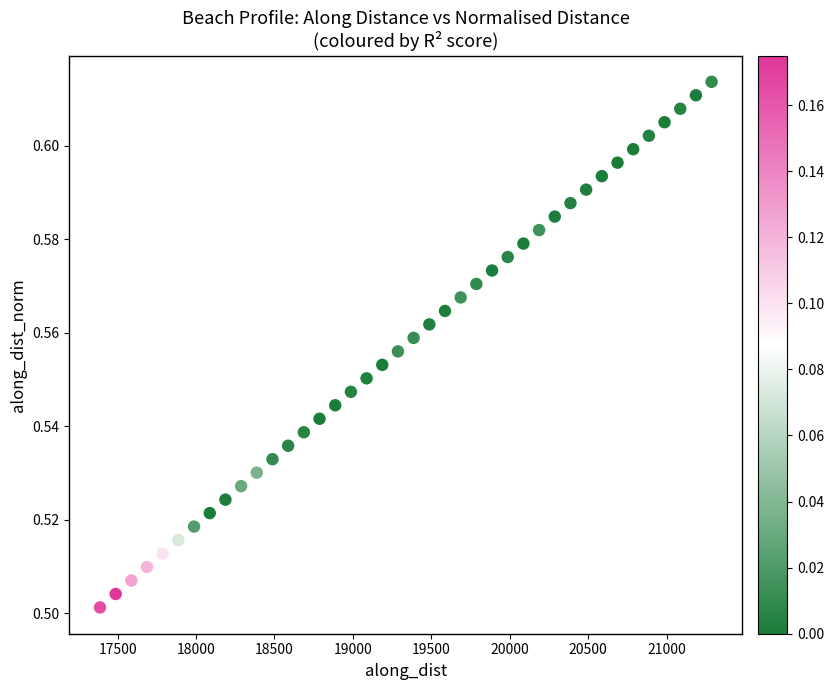

What is the range of X values (max minus min)?

3899.9